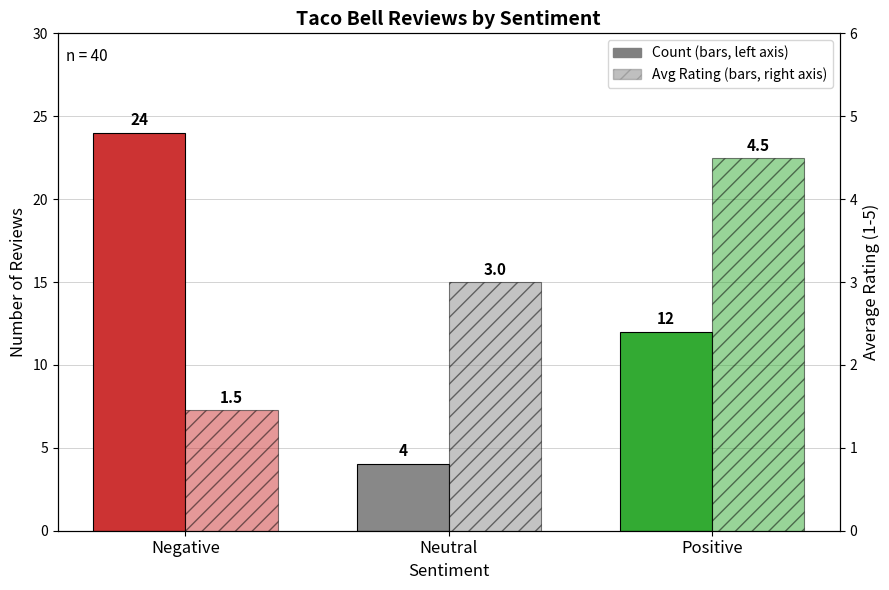

What is the difference between the highest and lowest values at Neutral?

1.0